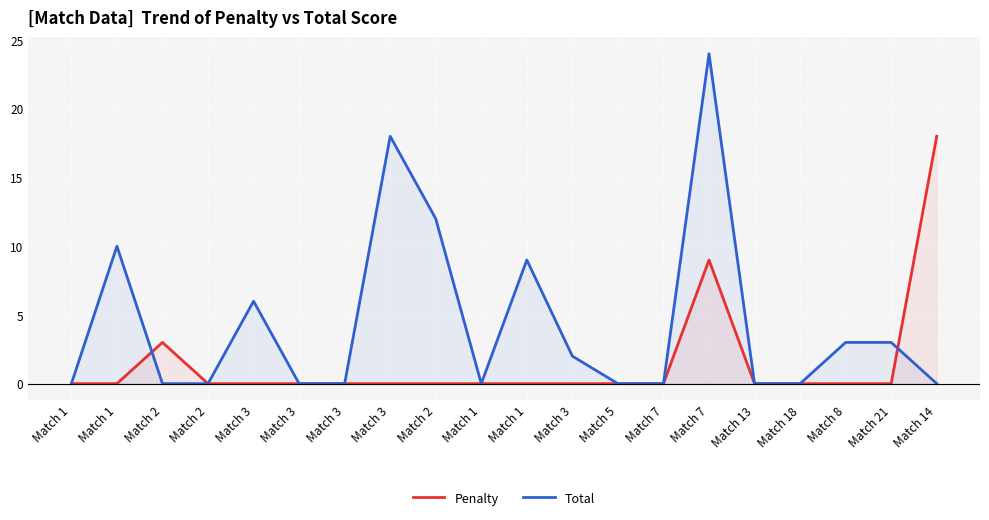

How many interior local peaks does the Total series have?

5